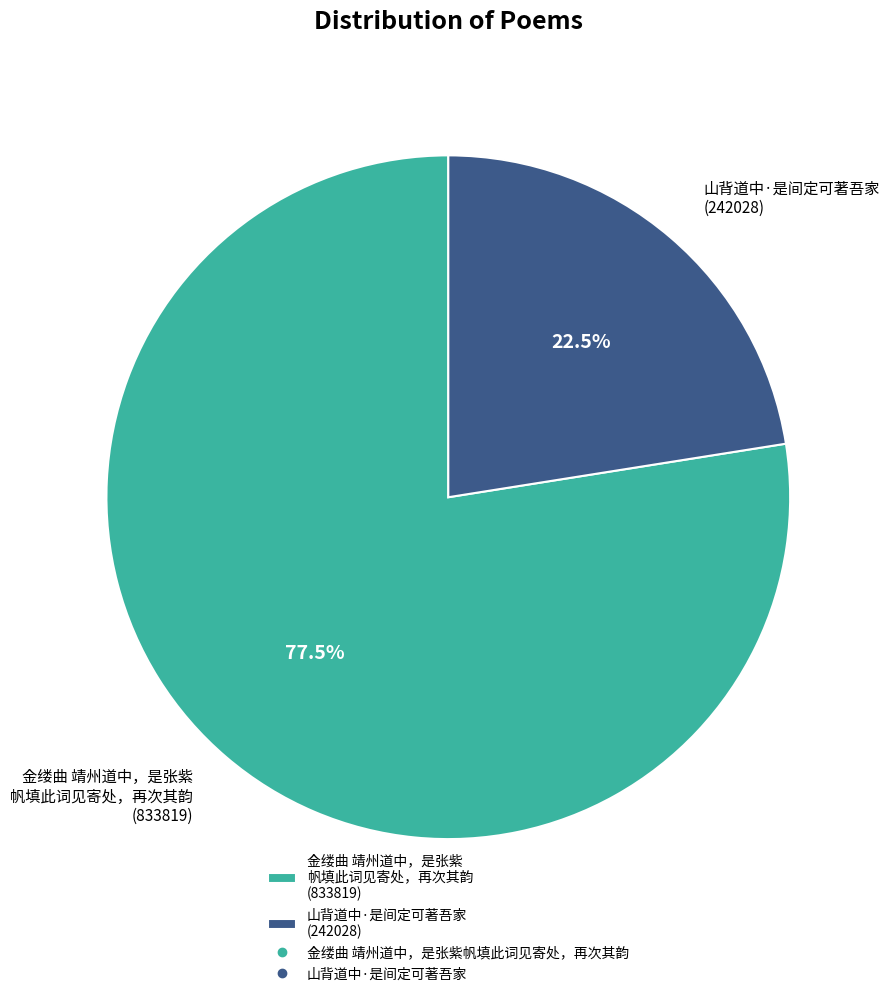

How much of the chart is everything except 山背道中·是间定可著吾家 (242028)?

77.5%